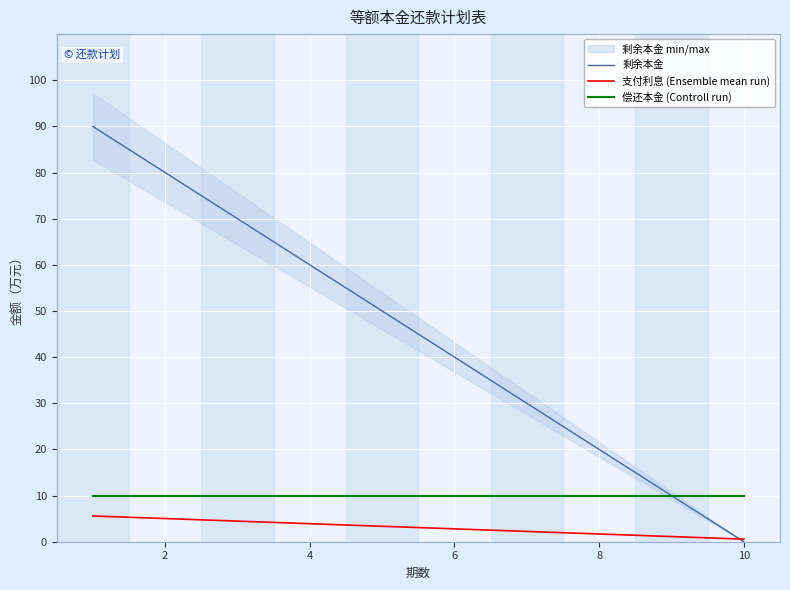

What is the difference between the maximum and second lowest values in the 剩余本金 series?

80.0